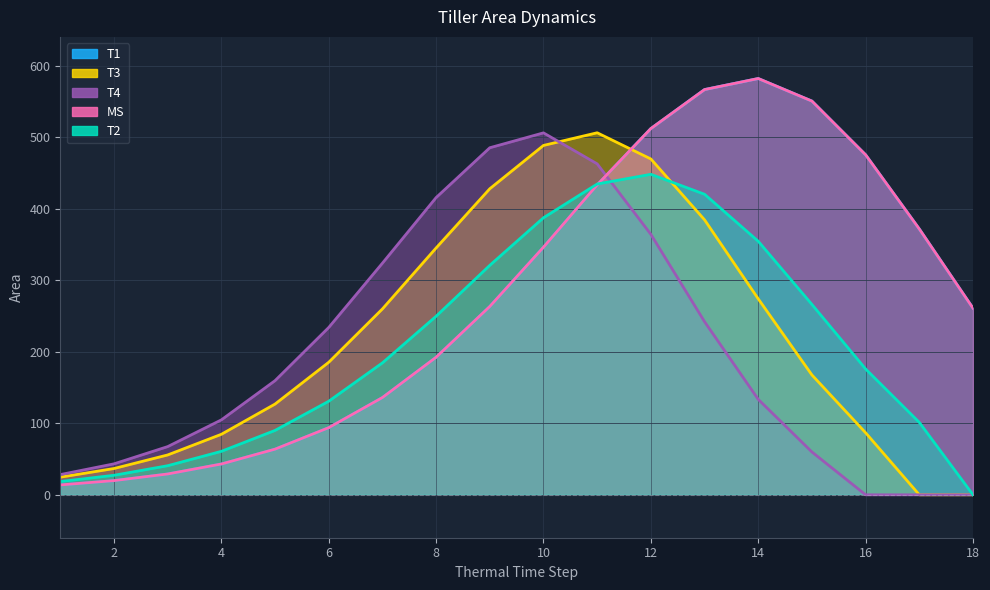

Is it true that T3 equals 671.0 at 10?

False